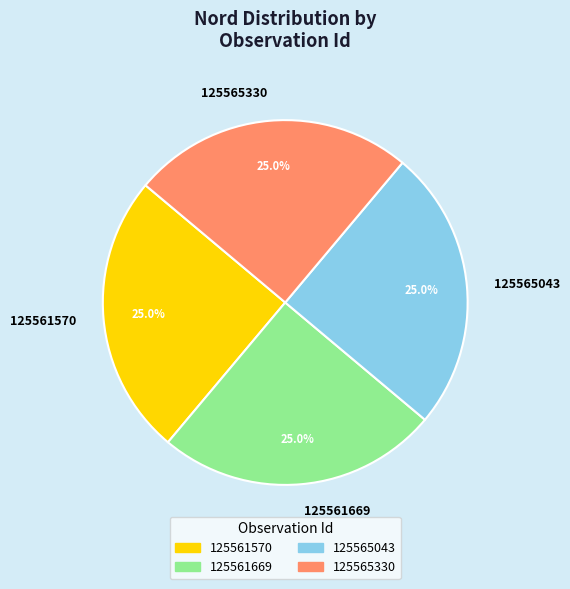

To the nearest percent, what portion does 125565330 represent?

25%